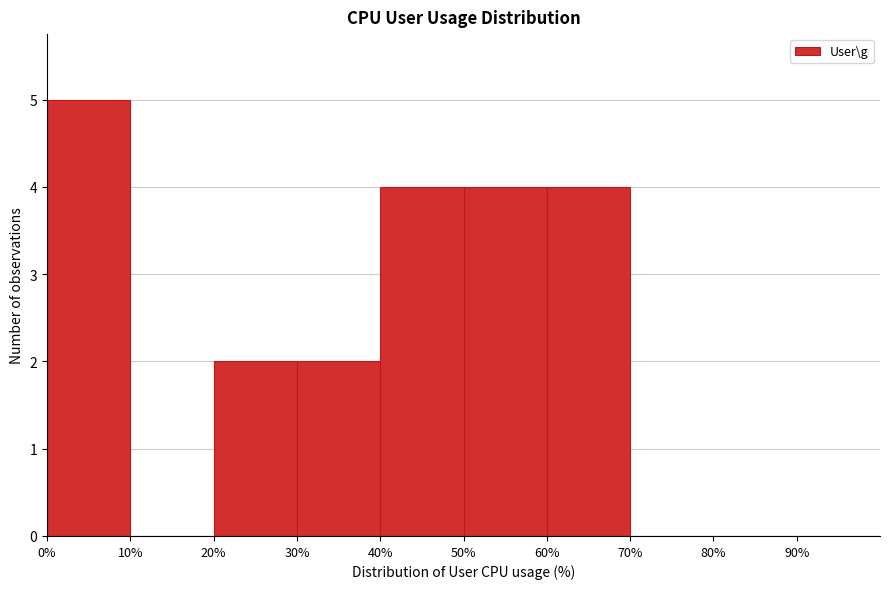

Which range on the x-axis has the tallest bar?

0 to 10